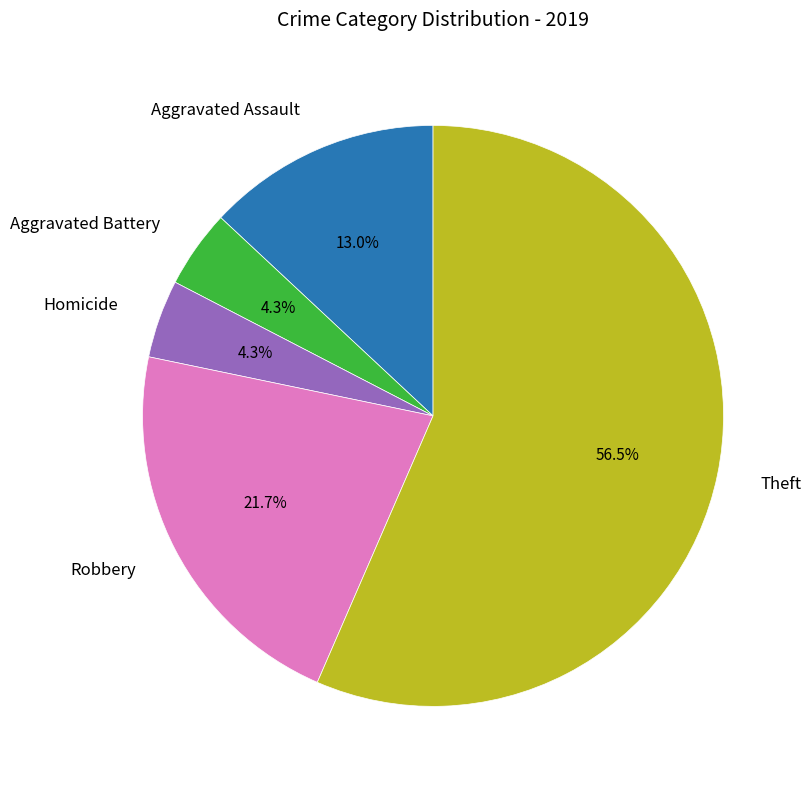

Is there any slice that represents more than half of the pie?

Yes